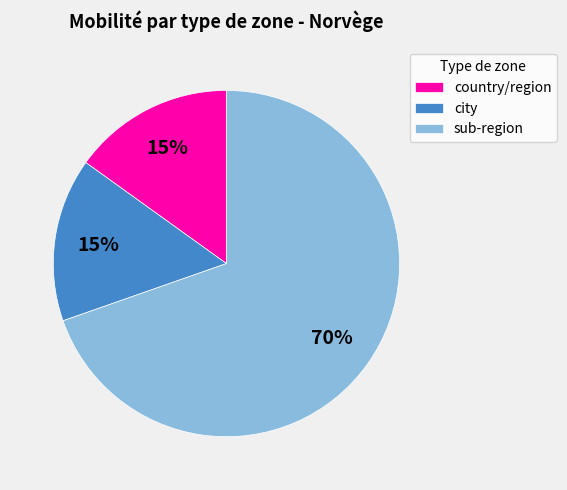

Combined, do sub-region and country/region account for over 50%?

Yes